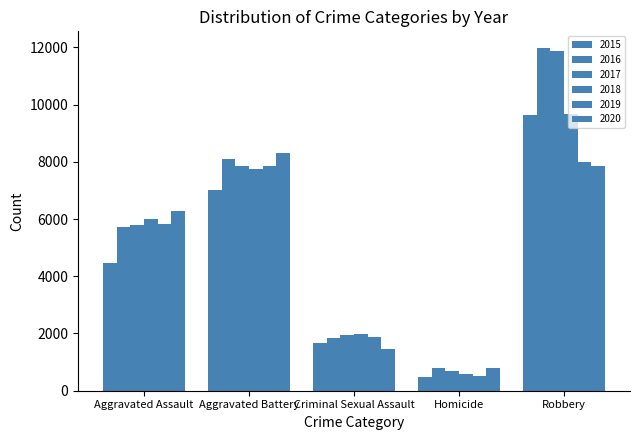

Does the chart contain stacked bars?

No